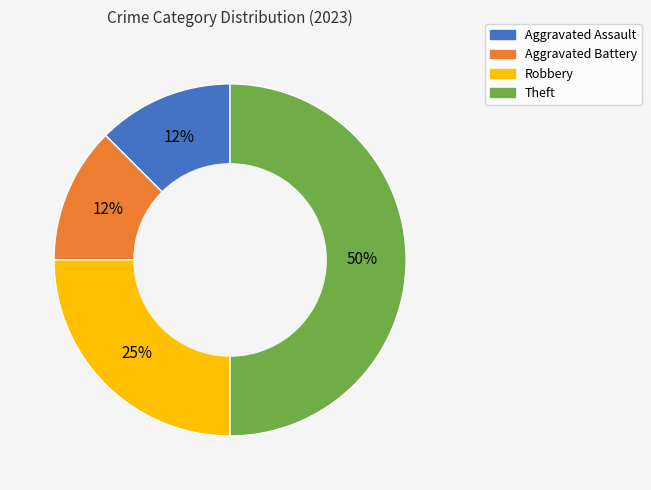

Does Aggravated Assault account for over 50% of the chart?

No